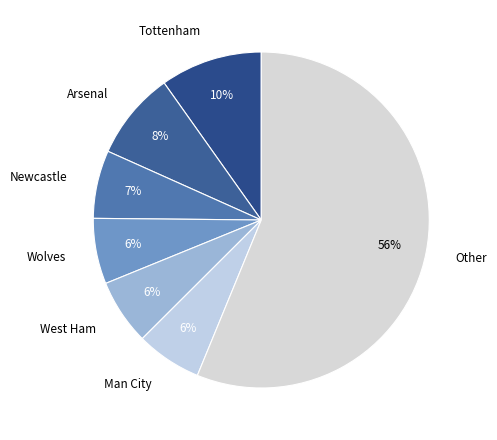

What percentage is the Wolves slice, to the nearest percent?

6%